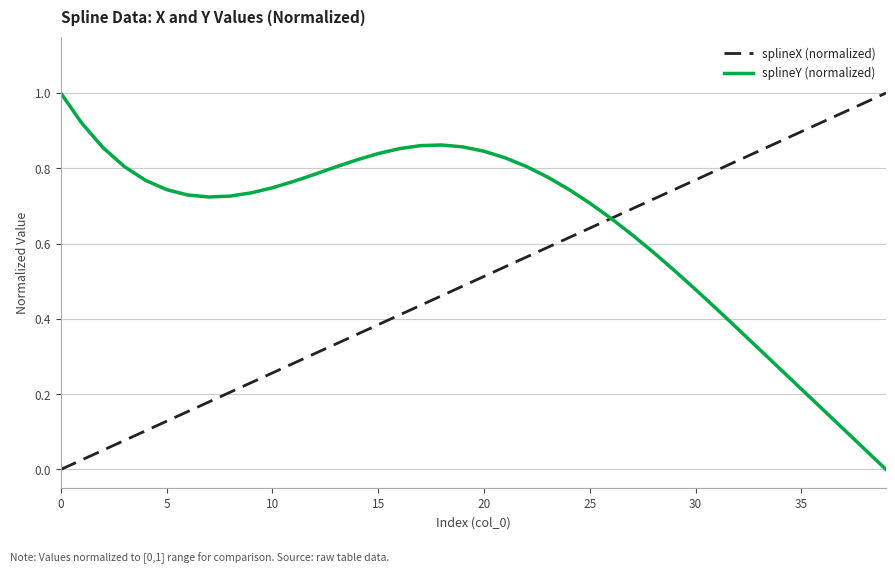

List the series in order of their overall mean, highest first.

splineY (normalized), splineX (normalized)